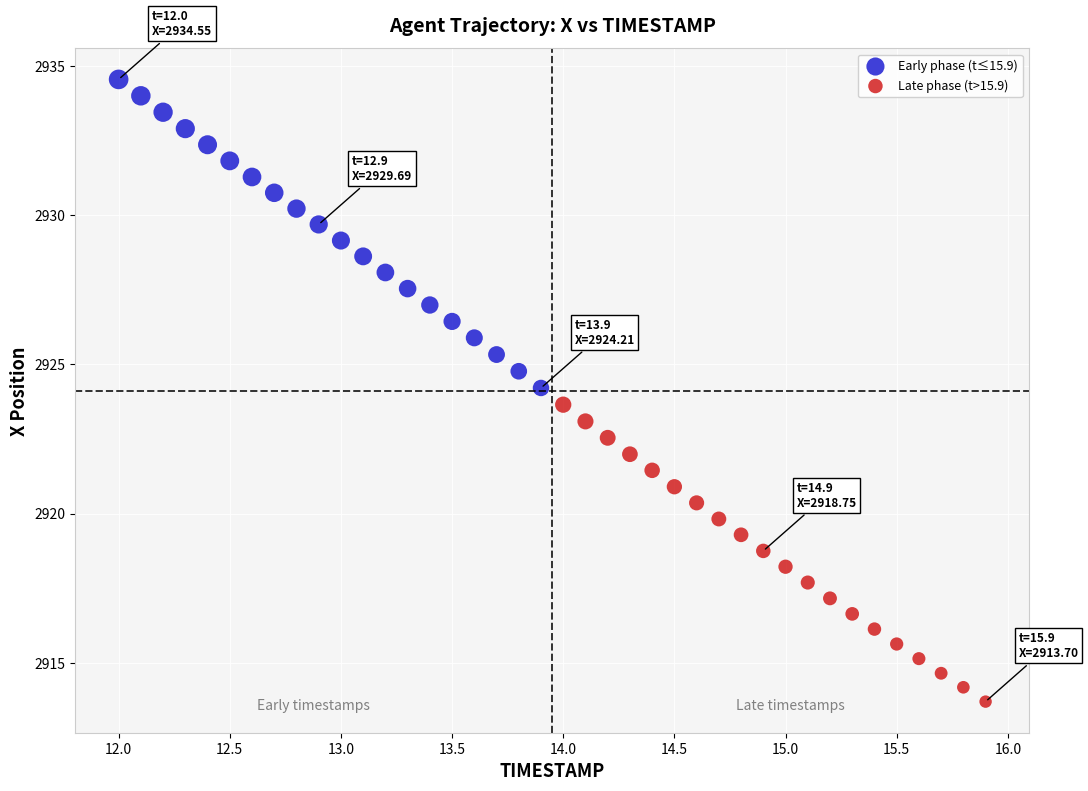

Which series reaches the minimum Y coordinate?

Late phase (t>15.9)